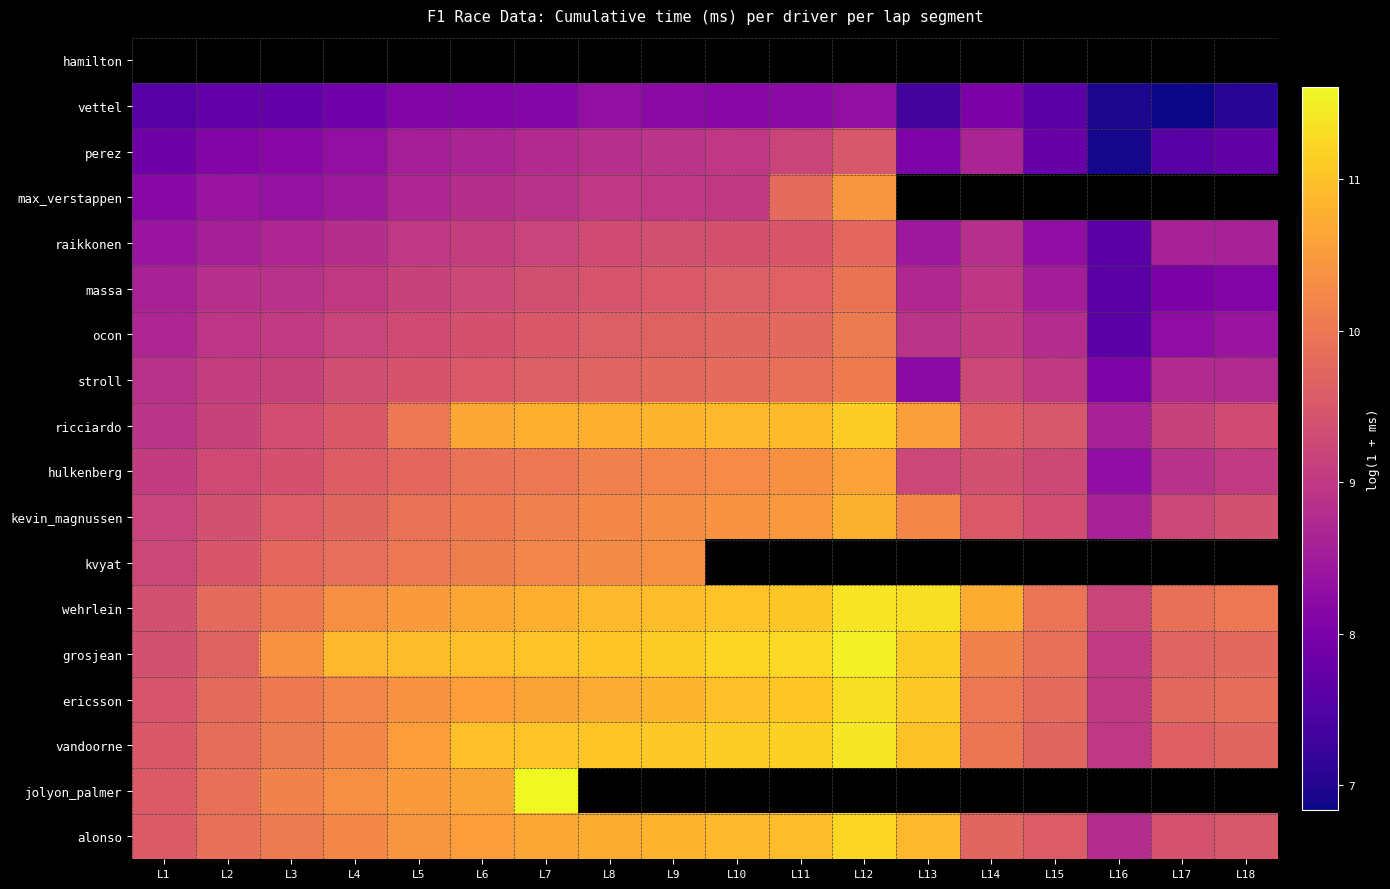

The value of ricciardo at L14 is 4.0. True or false?

False